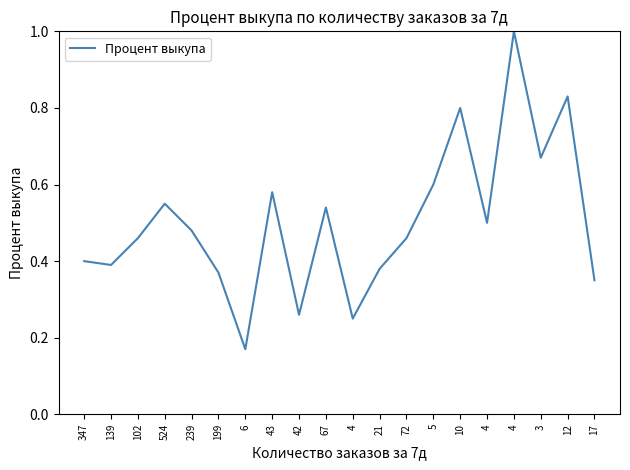

Does the chart have visible grid lines?

No